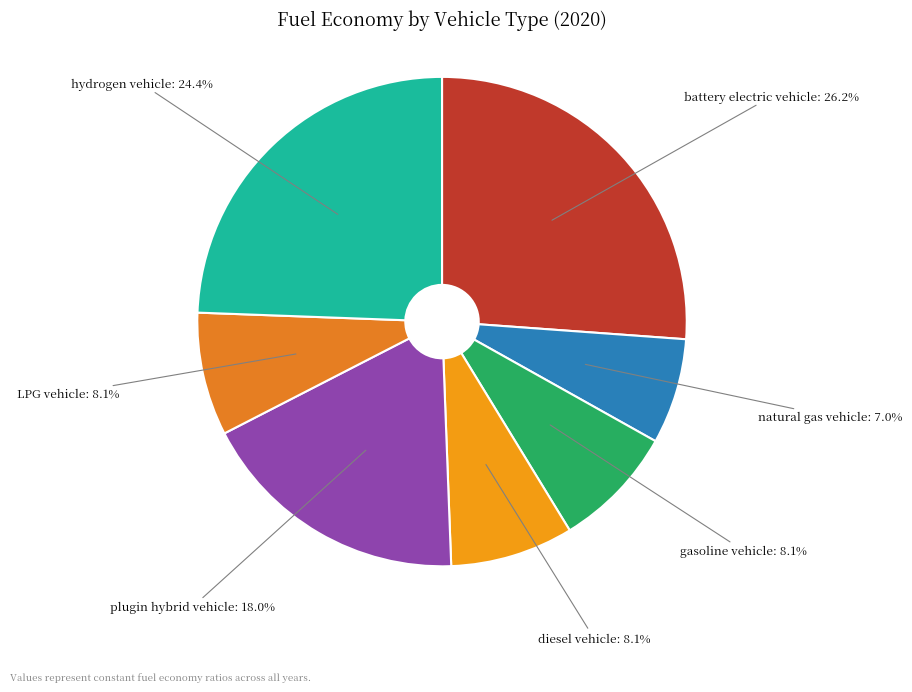

What is the smallest slice in the pie chart?

natural gas vehicle